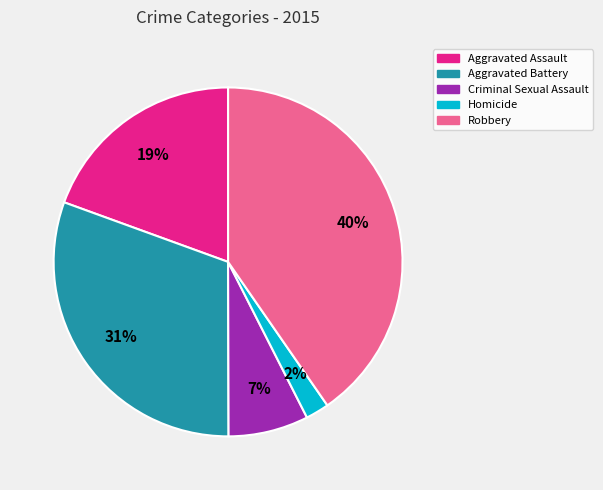

What is the ratio of the value at Criminal Sexual Assault to the value at Aggravated Assault?

0.4